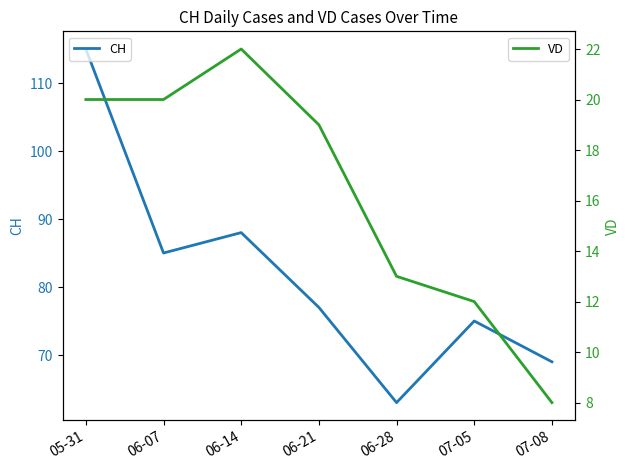

Rank the categories by CH value from lowest to highest.

06-28, 07-08, 07-05, 06-21, 06-07, 06-14, 05-31